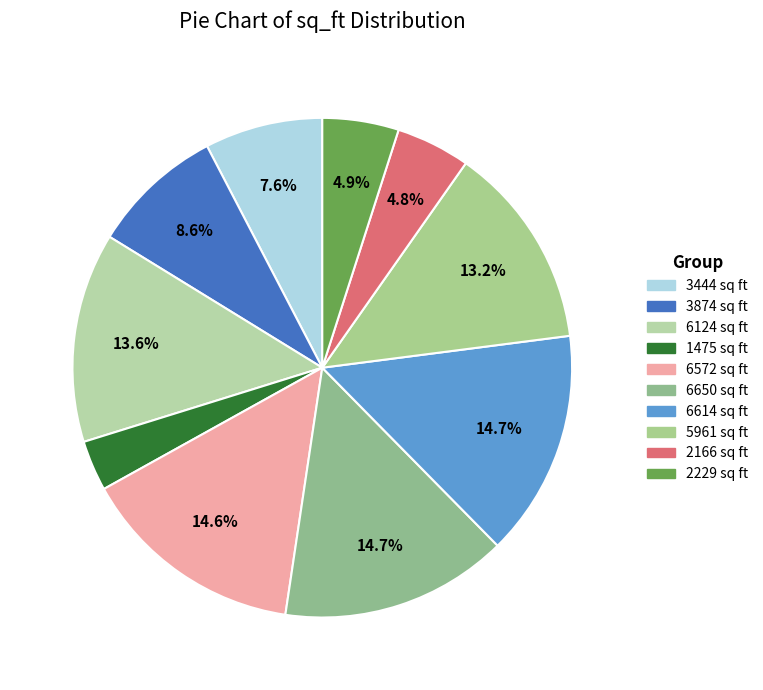

Rank the categories by value from lowest to highest.

1475 sq ft, 2166 sq ft, 2229 sq ft, 3444 sq ft, 3874 sq ft, 5961 sq ft, 6124 sq ft, 6572 sq ft, 6614 sq ft, 6650 sq ft